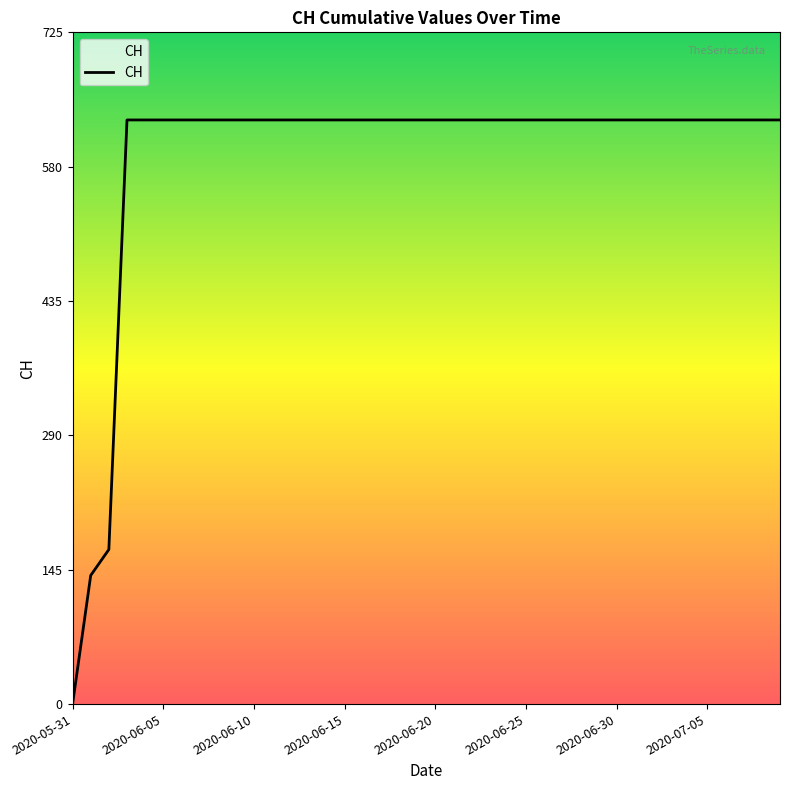

What is the difference between the maximum and minimum values?

631